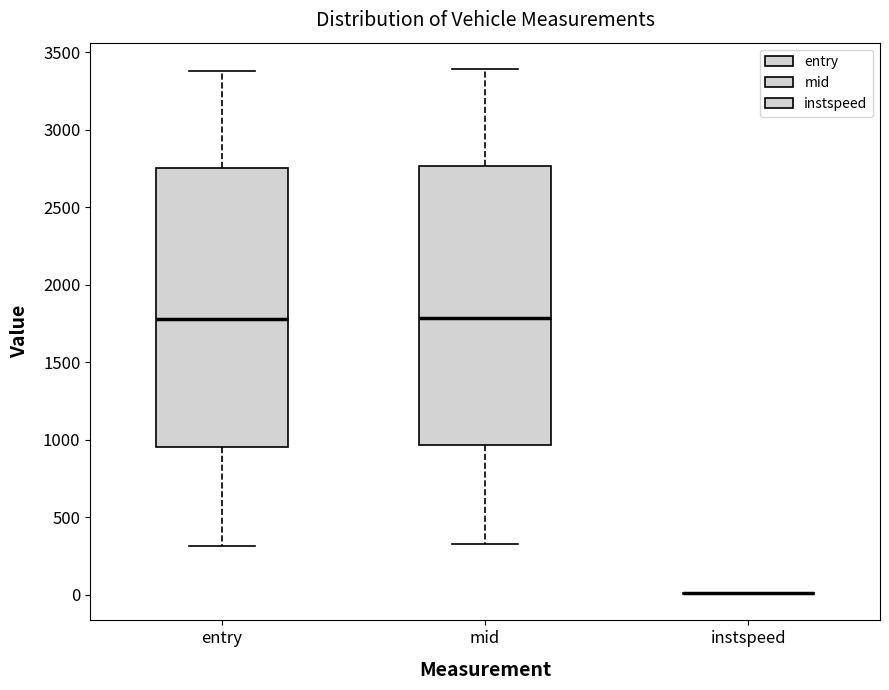

Reading left to right, transcribe this box plot: for each box, give where its median line is, the range the box spans, and where its two whiskers end, as read against the y-axis. The values are not printed on the chart, so give them approximately, as read against the axis.

entry: median 1800, box 950 to 2750, whiskers 300 to 3400
mid: median 1800, box 950 to 2750, whiskers 350 to 3400
instspeed: box collapsed to a line at 0, whiskers 0 to 0